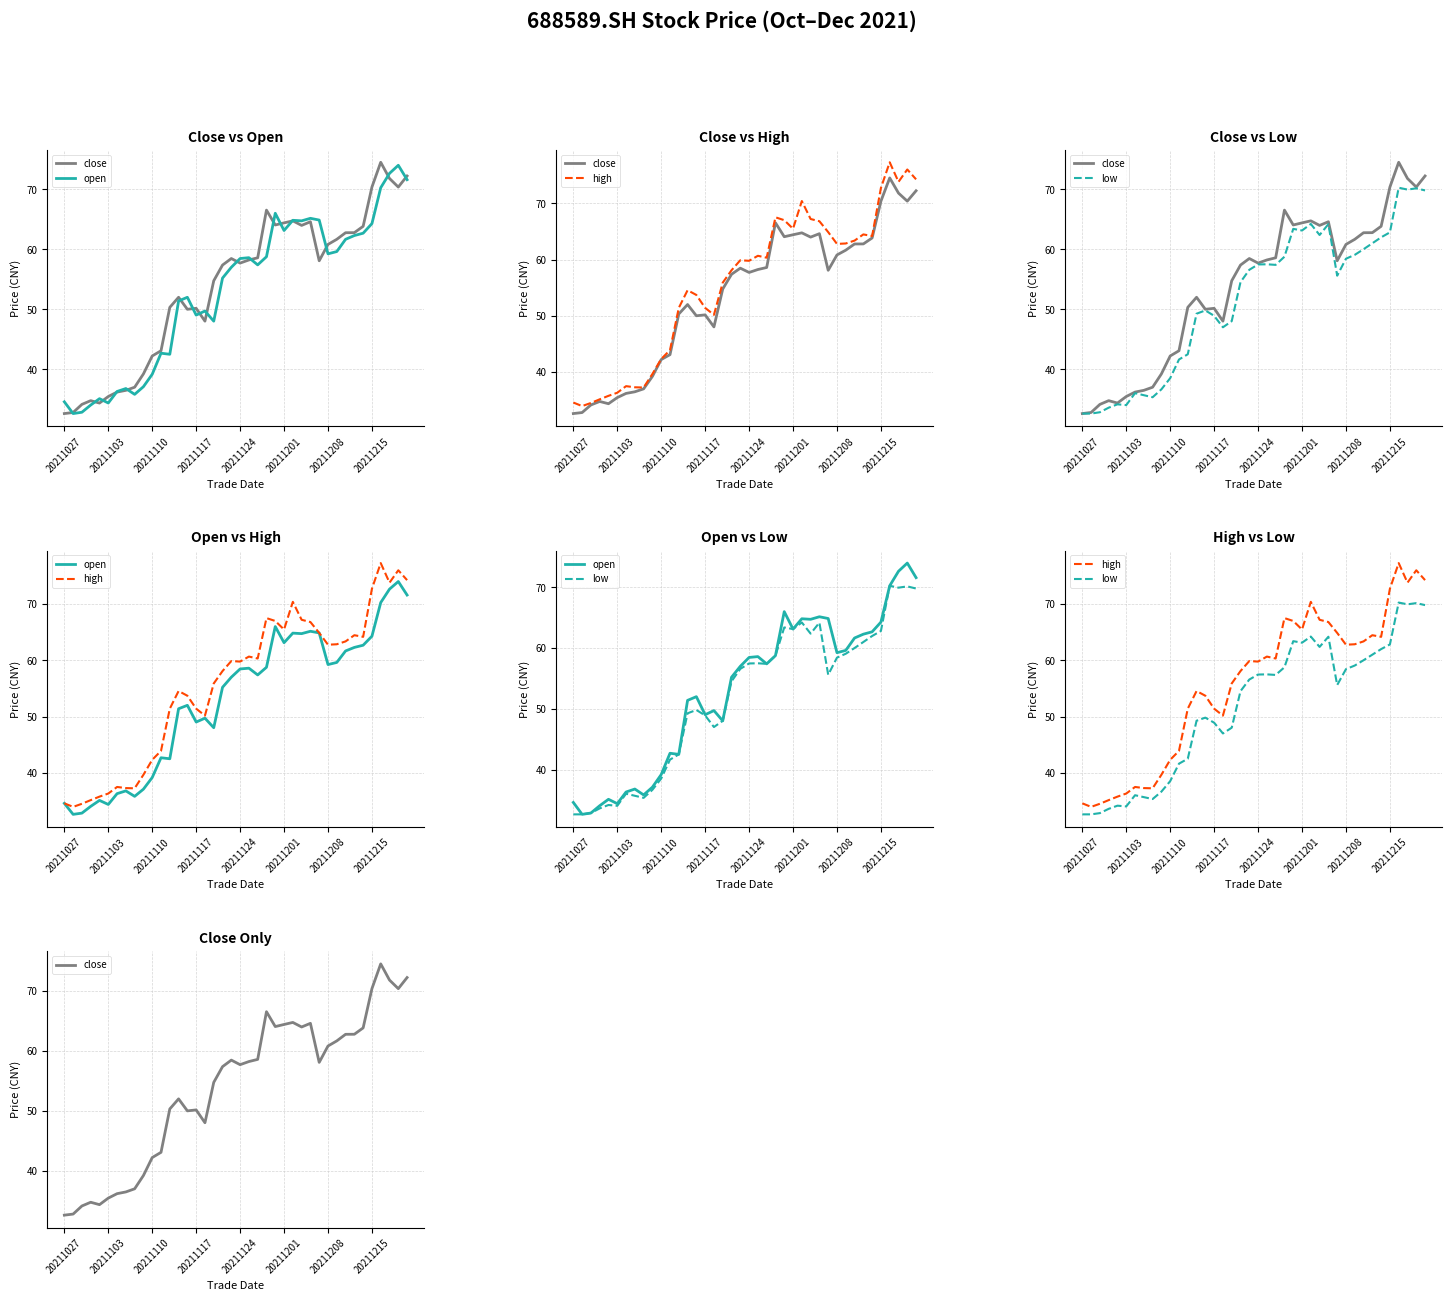

Is it true that open equals 65.2 at 28?

True